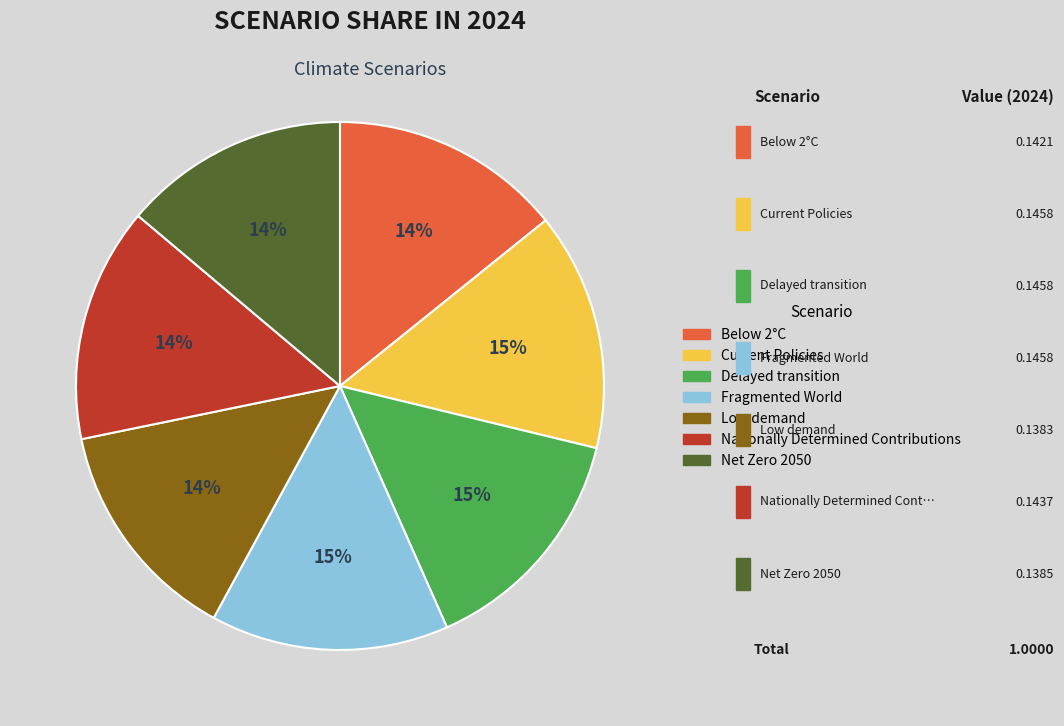

Which has a higher value, Fragmented World or Low demand?

Fragmented World